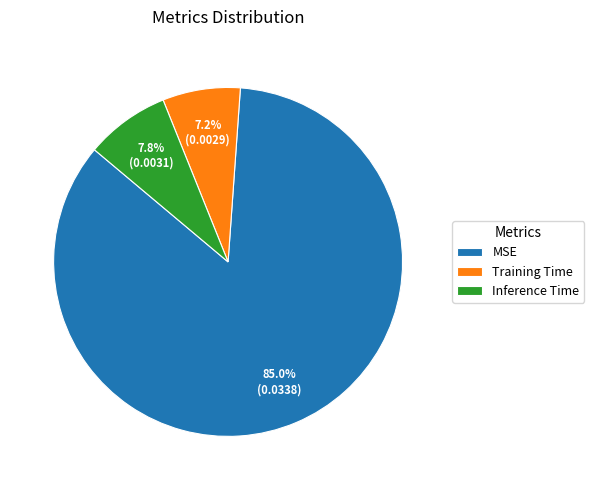

Between Inference Time and MSE, which is larger?

MSE